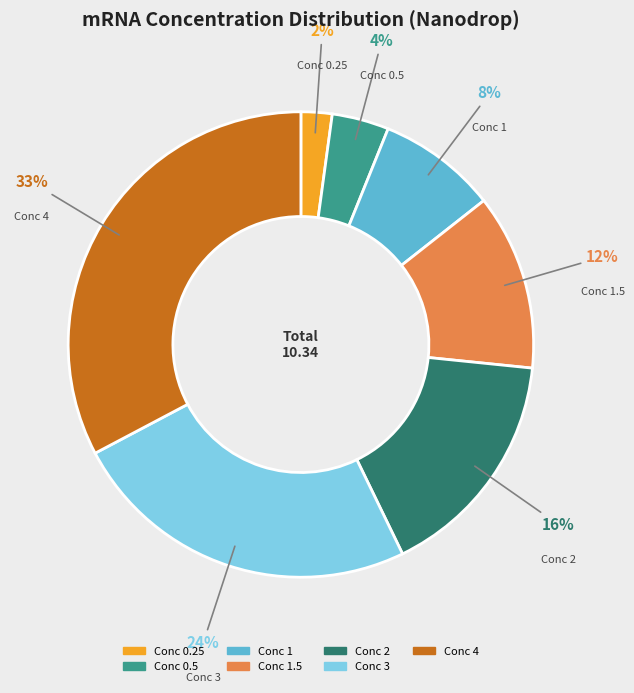

Is there any slice that represents more than half of the pie?

No